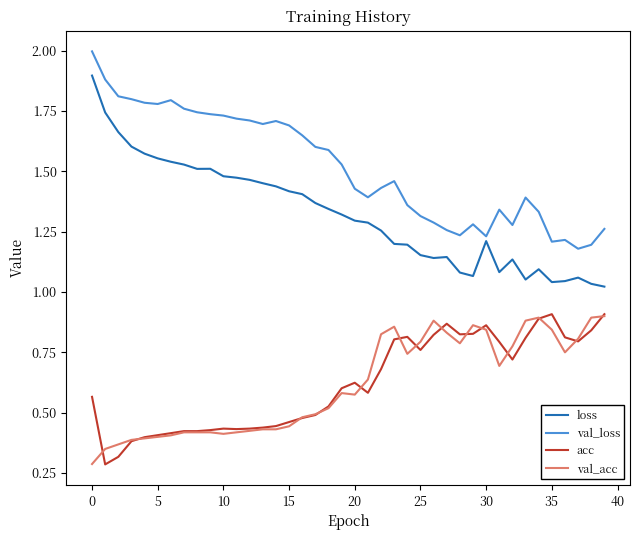

Is this an area chart (filled region under the line)?

No